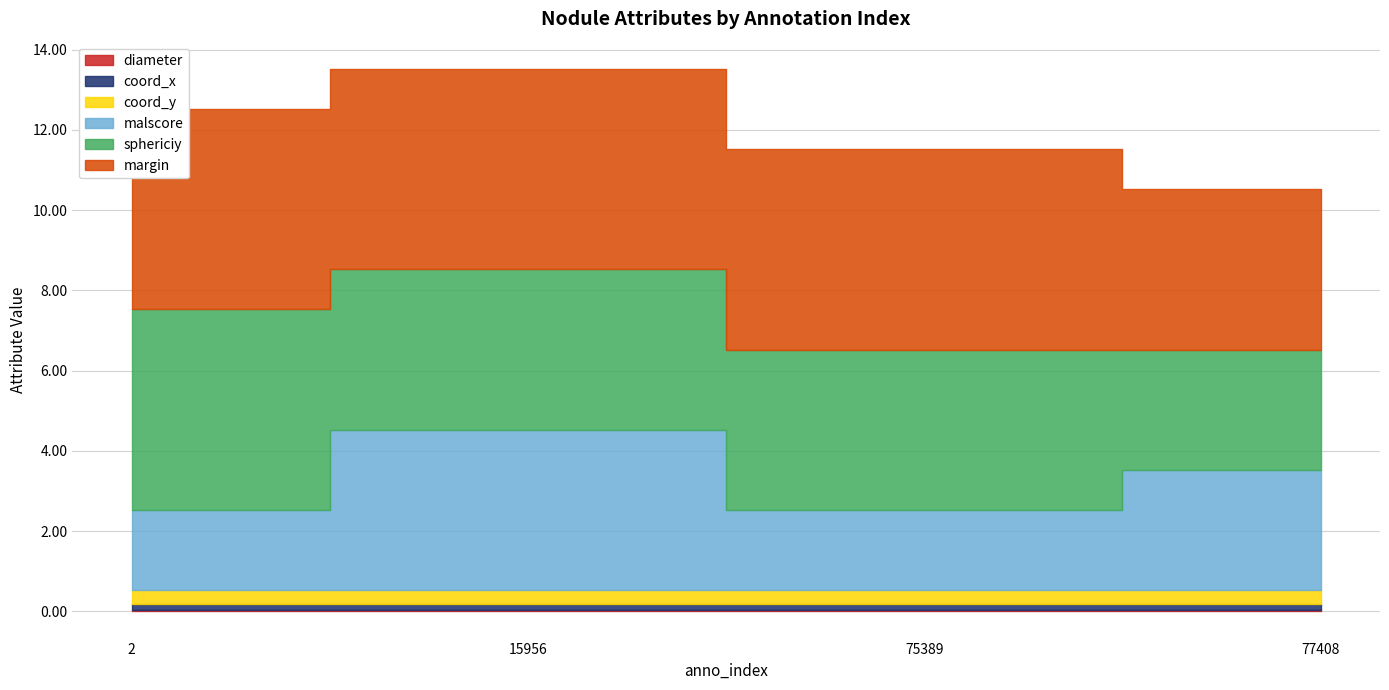

Reading left to right, transcribe all the data shown in this chart.

diameter: 2=0.0	15956=0.0	75389=0.0	77408=0.0
coord_x: 2=0.2	15956=0.2	75389=0.2	77408=0.2
coord_y: 2=0.3	15956=0.3	75389=0.3	77408=0.3
malscore: 2=2.0	15956=4.0	75389=2.0	77408=3.0
sphericiy: 2=5.0	15956=4.0	75389=4.0	77408=3.0
margin: 2=5.0	15956=5.0	75389=5.0	77408=4.0